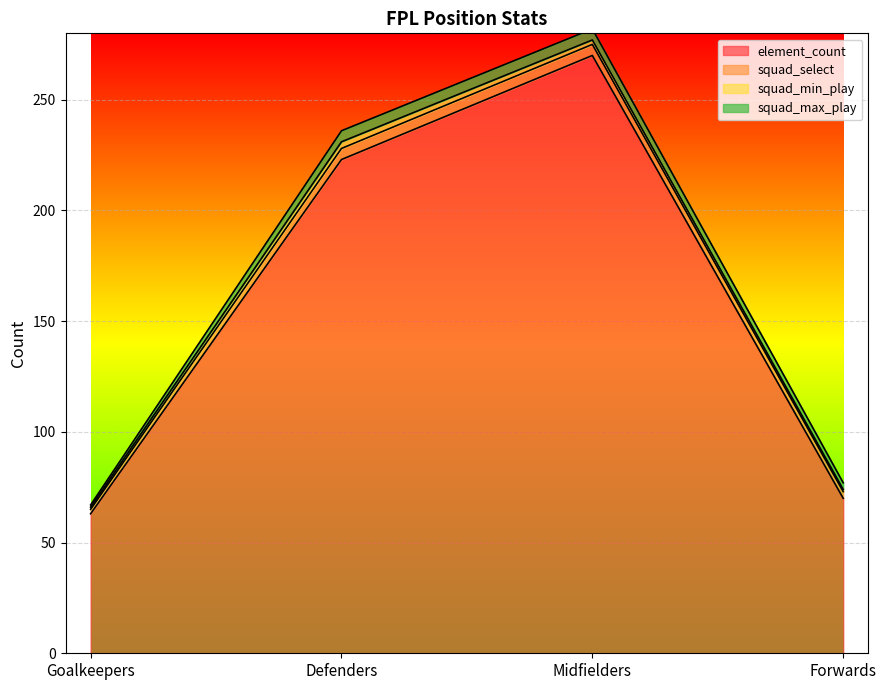

True or false: squad_max_play and squad_select intersect in this chart.

False